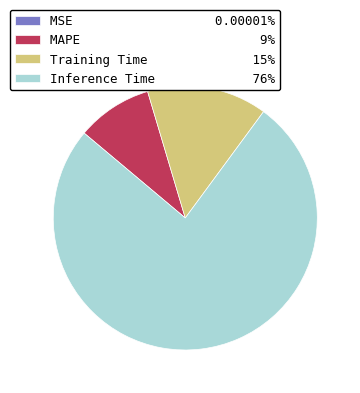

What is the ratio of the value at Training Time 15% to the value at MAPE 9%?

1.6